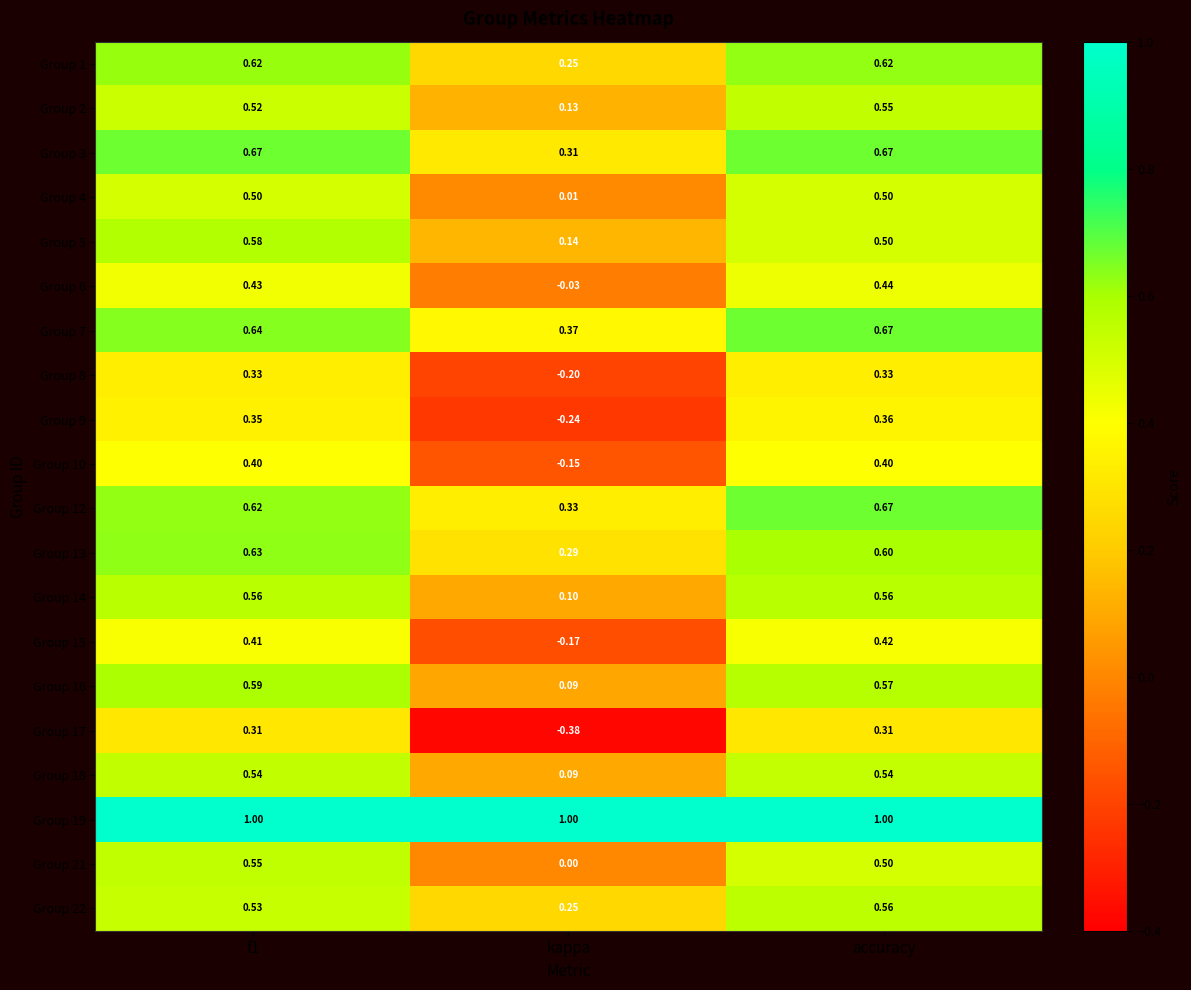

Is the value of Group 9 at kappa greater than the value of Group 4 at kappa?

No